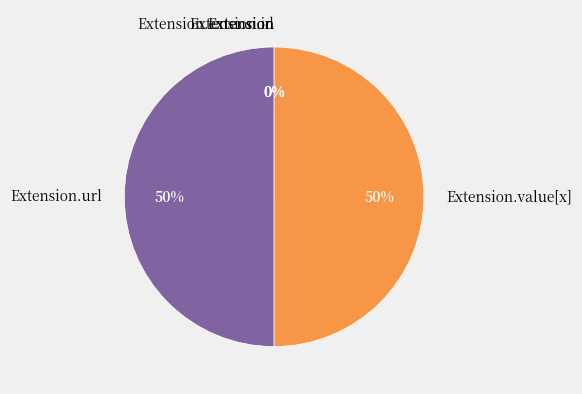

Which slice is the smallest?

Extension